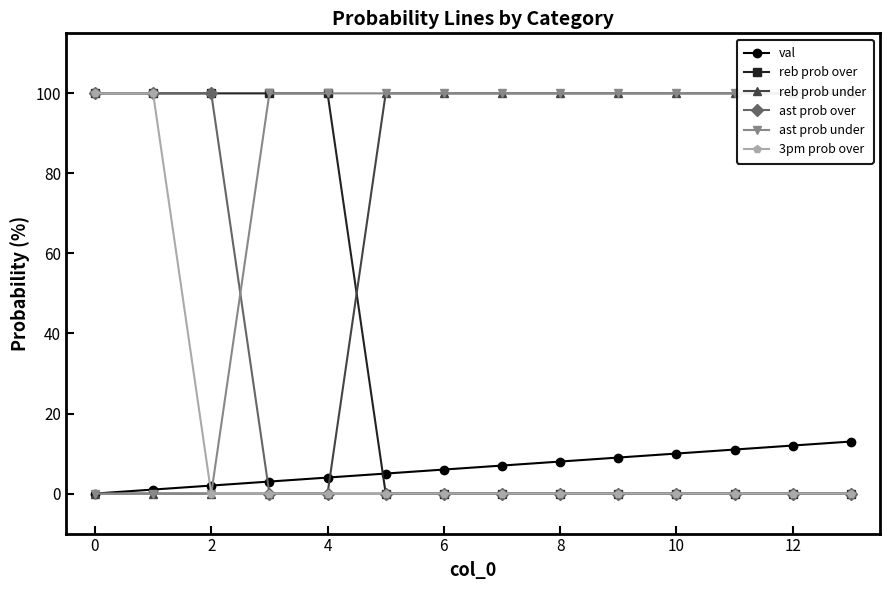

The ast prob over series shows 0 at 10. True or false?

True